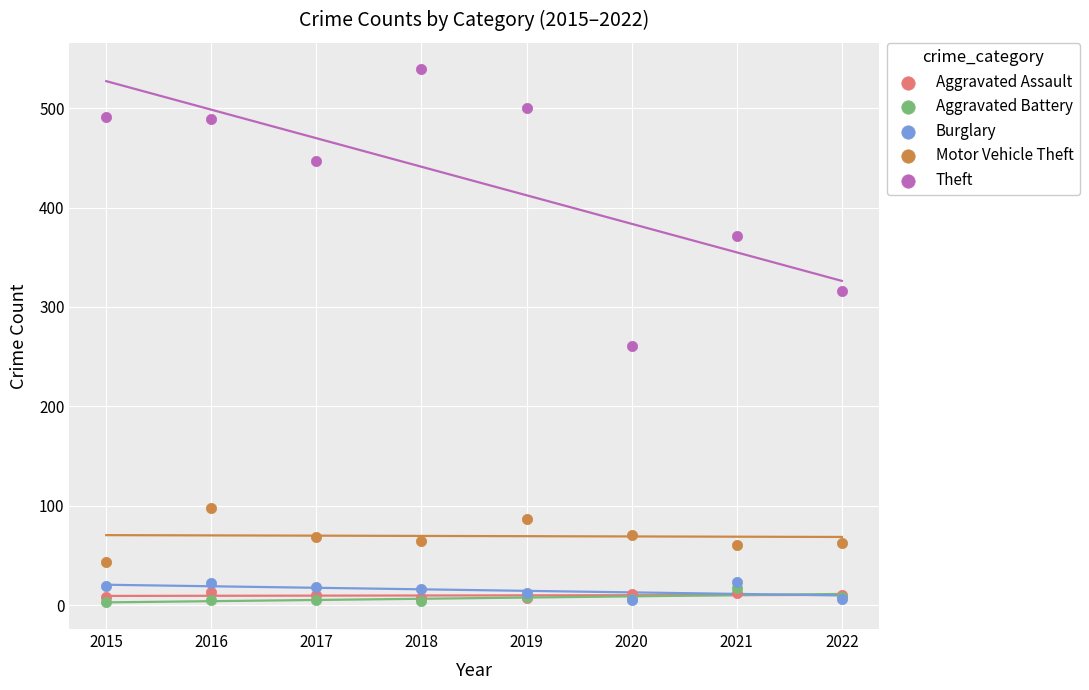

Across all series, what Y value is closest to 271?

261